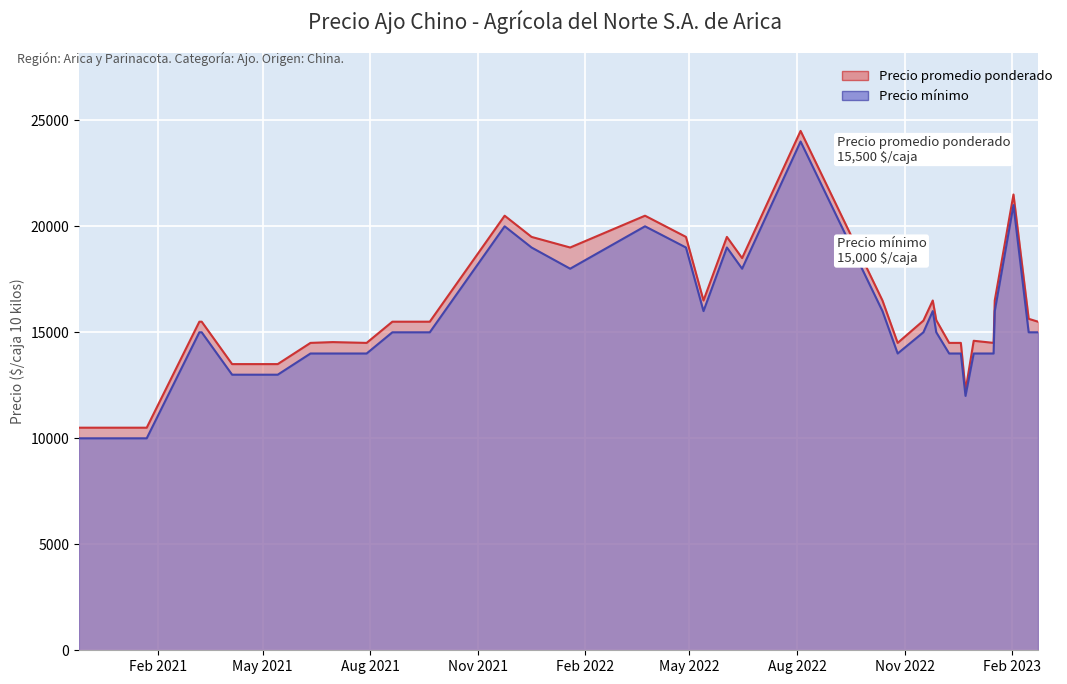

At how many categories does at least one series exceed 13617?

30